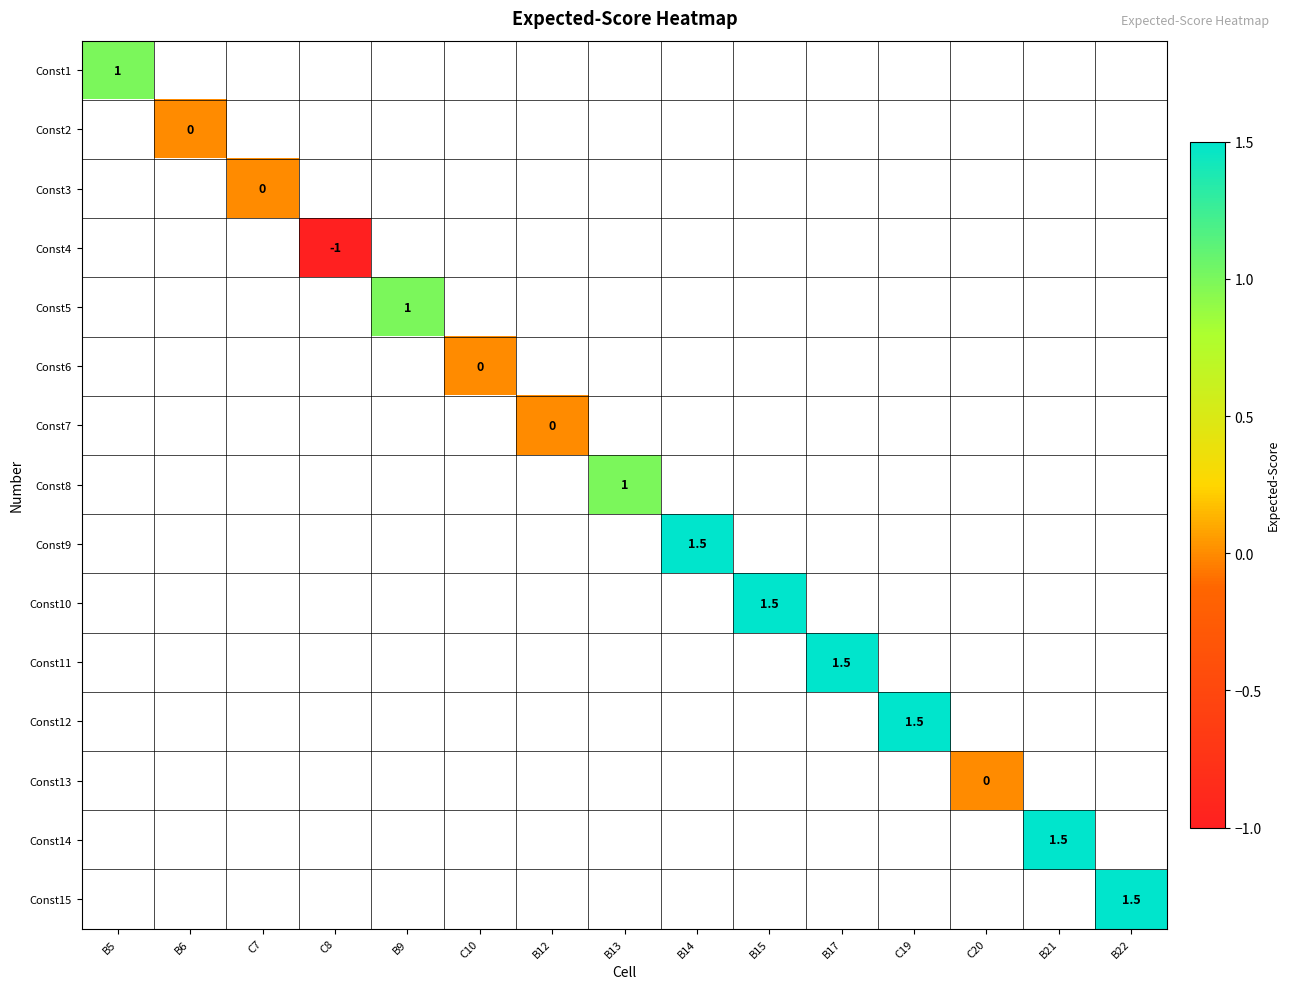

At how many categories does at least one series exceed 0?

9